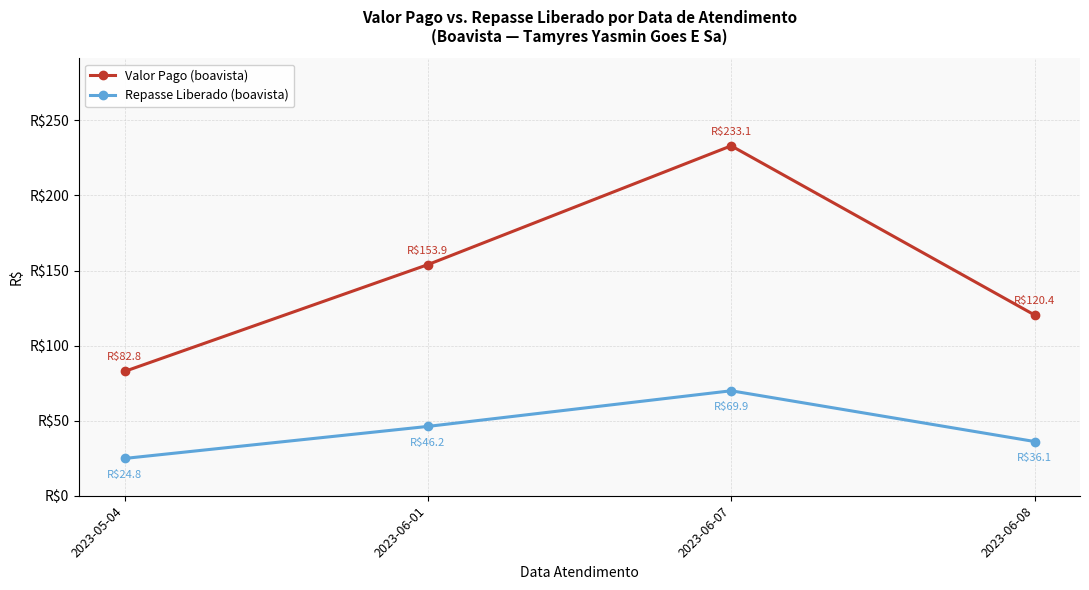

What are all the series names shown in the legend?

Valor Pago (boavista), Repasse Liberado (boavista)